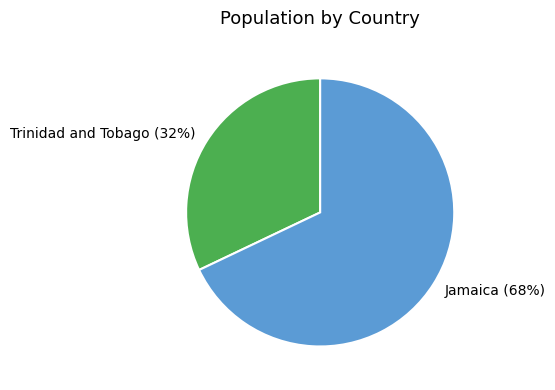

To the nearest percent, what portion does Trinidad and Tobago represent?

32%